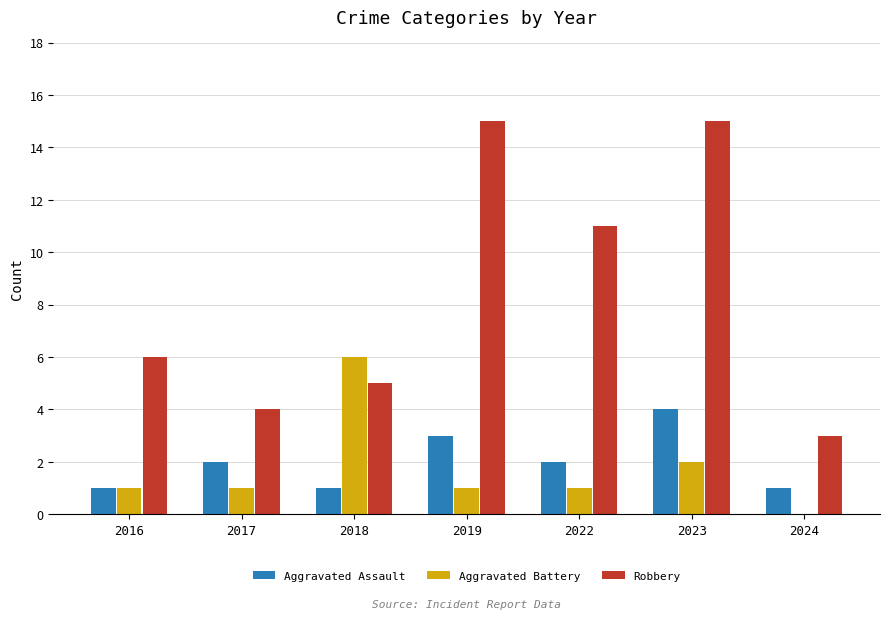

True or false: Aggravated Battery has a value of 2 at 2023.

True